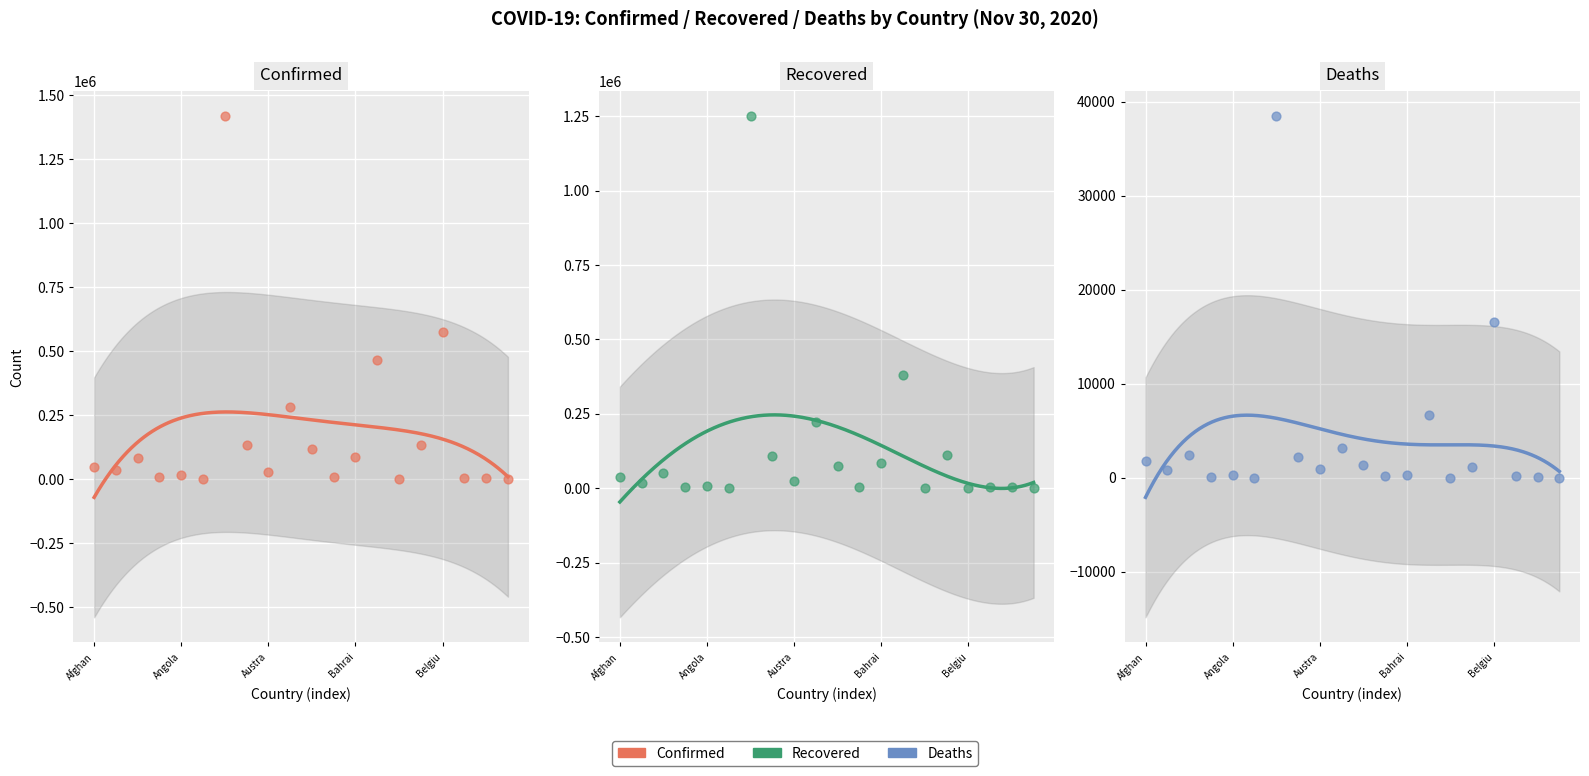

Which series has the largest total across all categories?

Confirmed